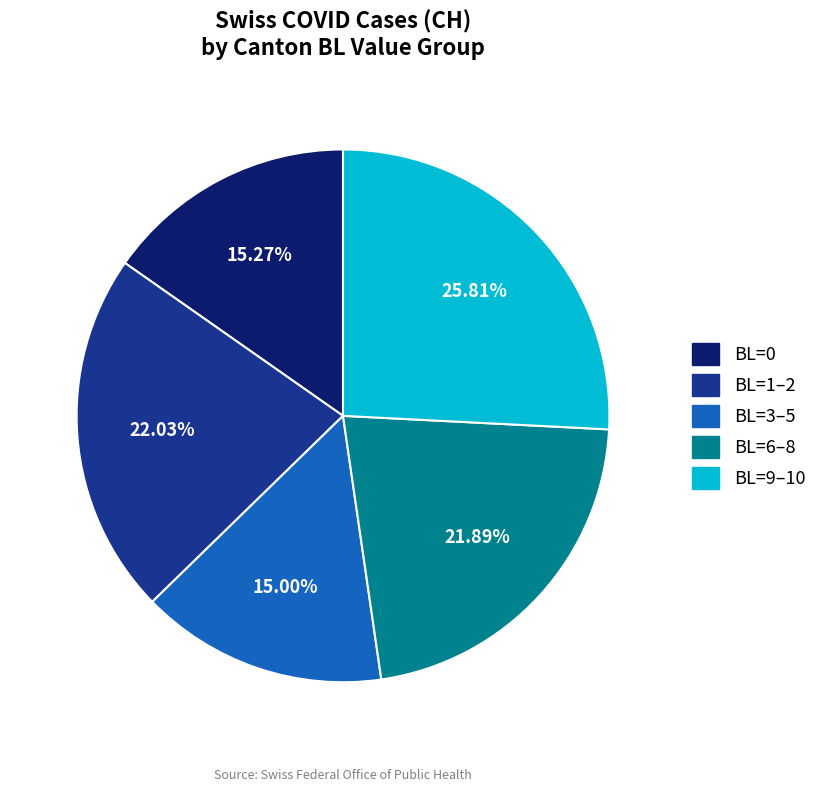

Is there any slice that represents more than half of the pie?

No